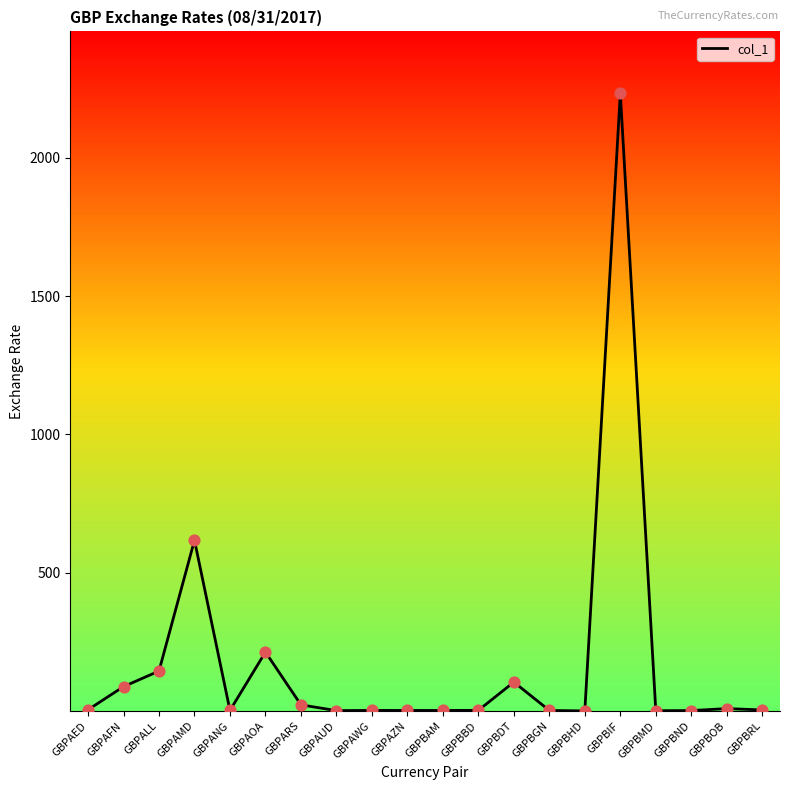

What is the ratio of the value at GBPBMD to the value at GBPBND?

0.7